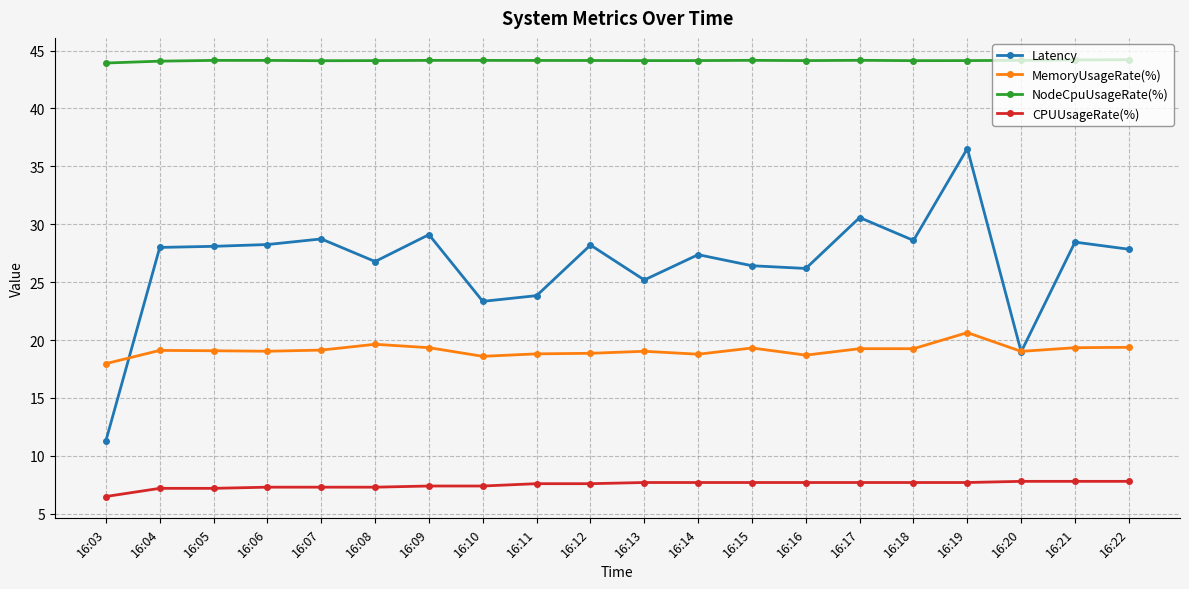

What is the average value of the NodeCpuUsageRate(%) series?

44.1